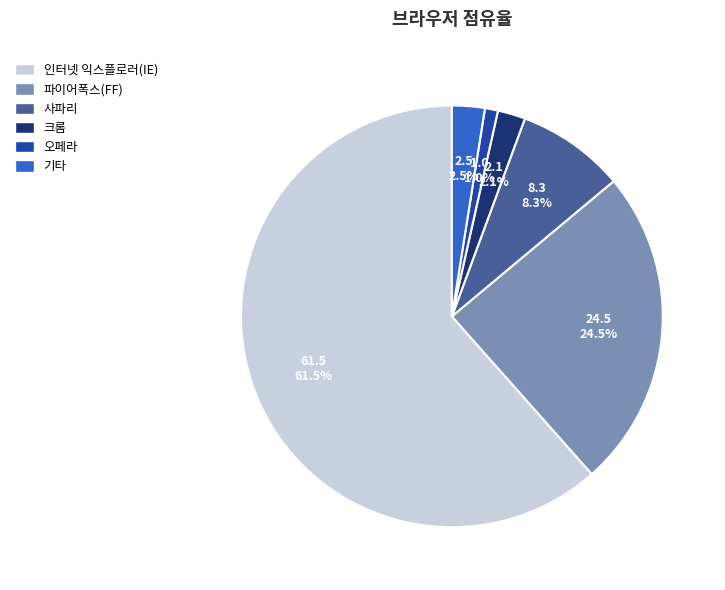

Which category has the smallest portion of the pie?

오페라